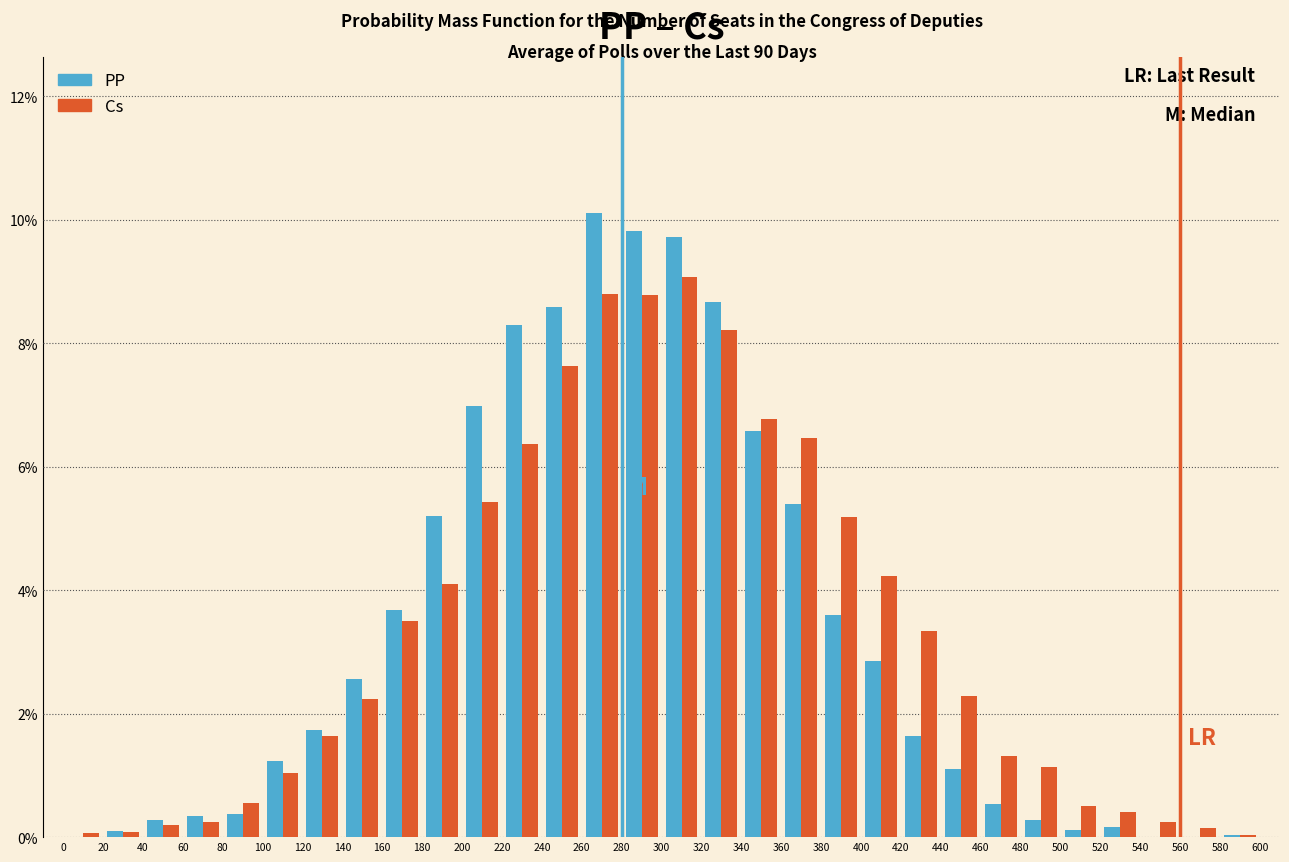

In the Cs series, which range on the x-axis has the tallest bar?

300 to 320